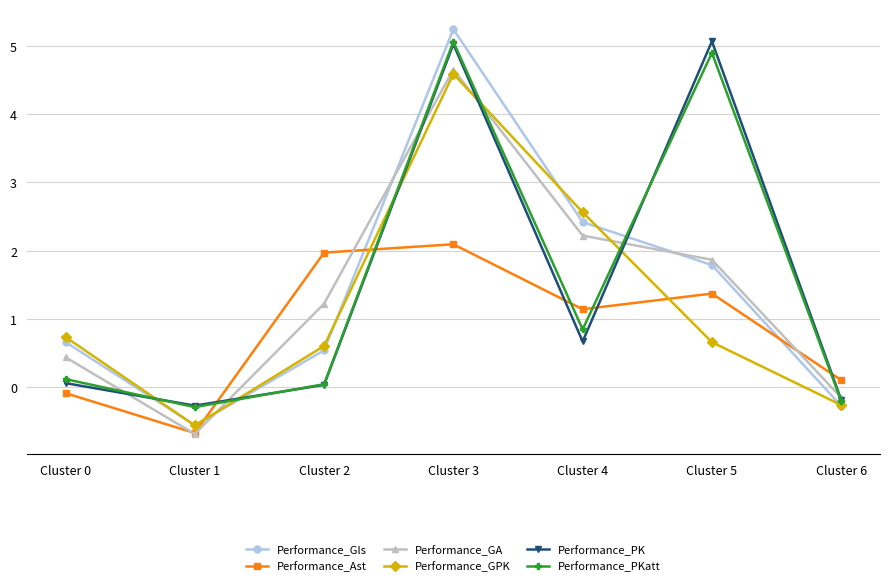

Count the number of data series in this chart.

6